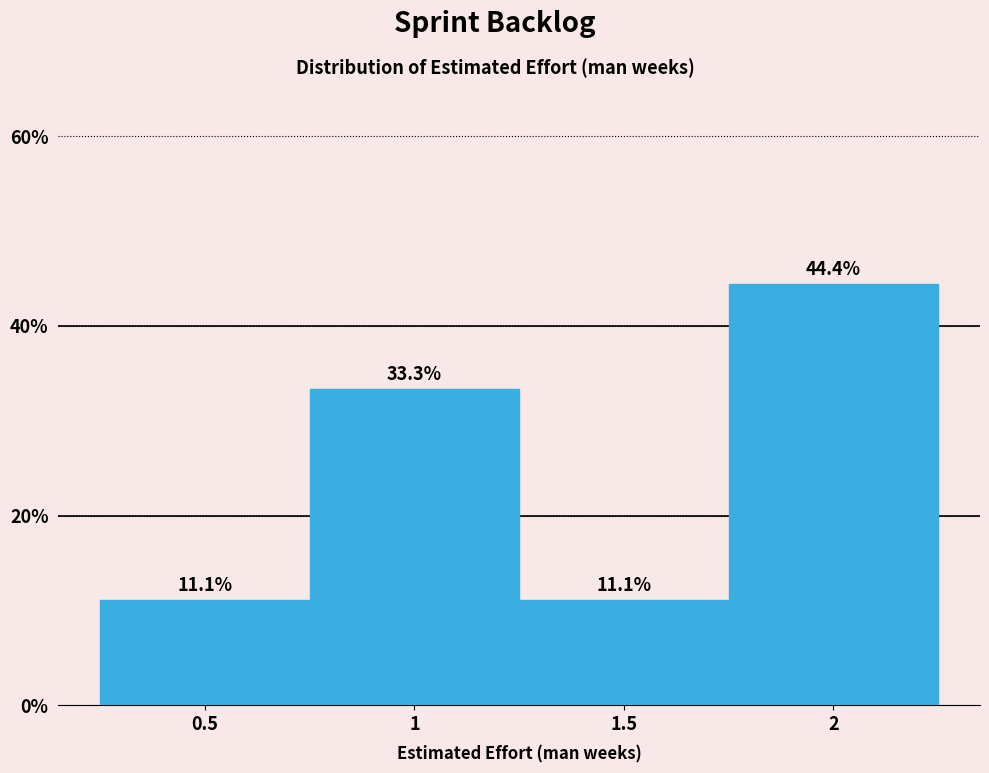

Over which range of the x-axis is the bar tallest?

1.75 to 2.25